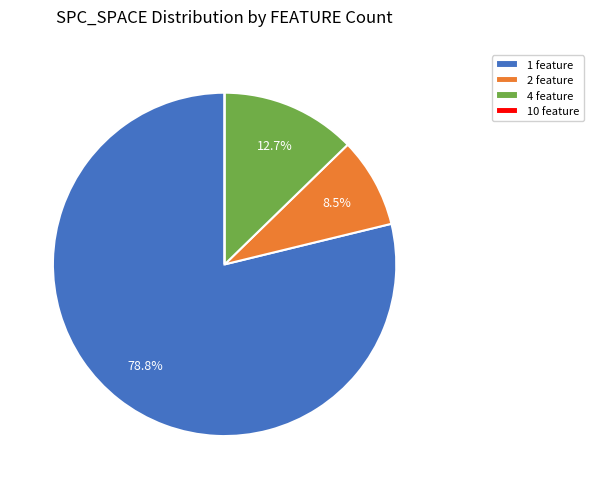

What is the largest slice in the pie chart?

1 feature